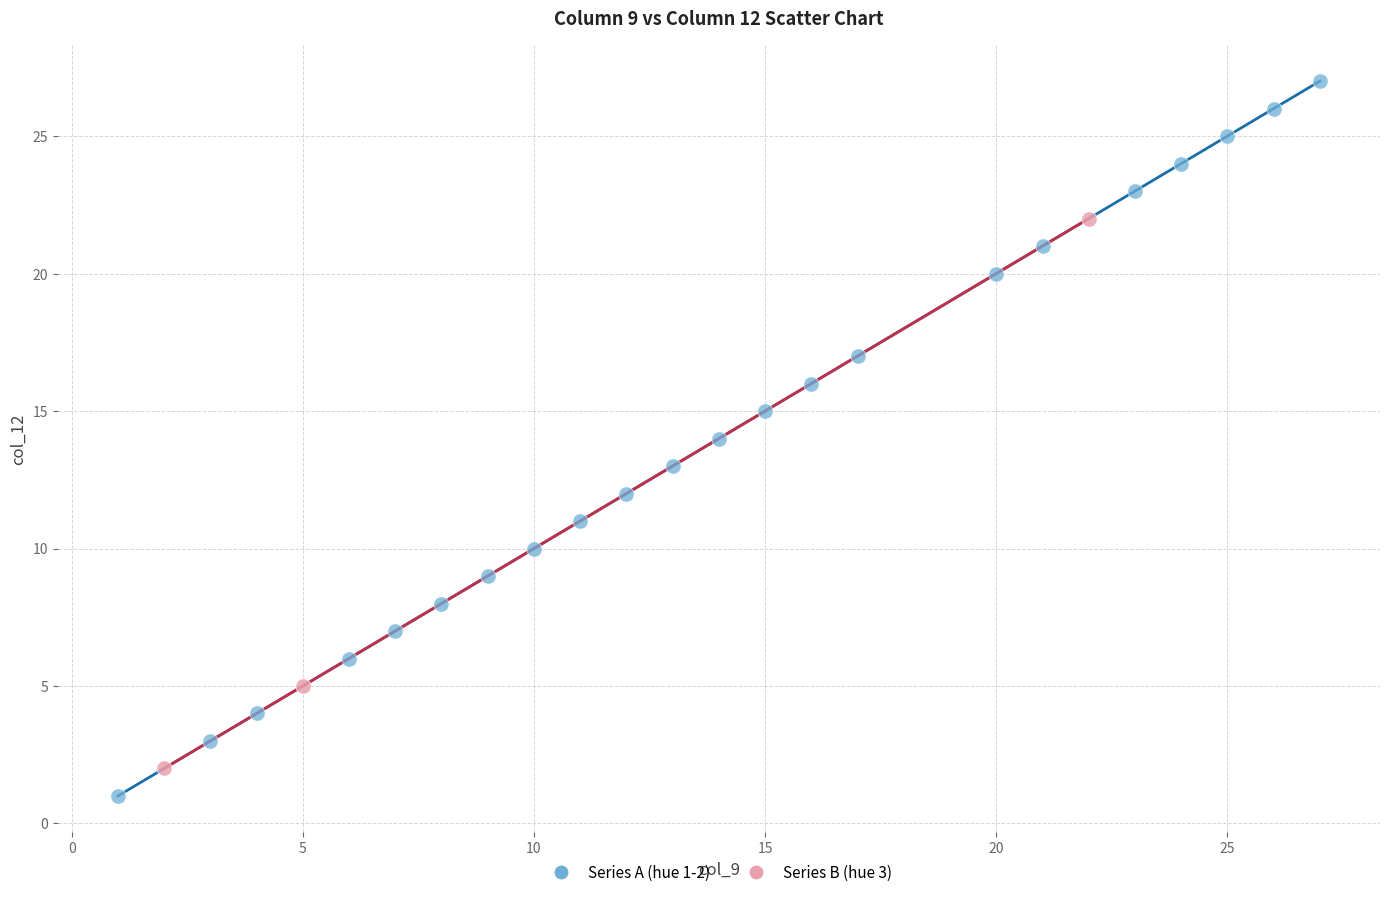

Which series reaches the minimum Y coordinate?

Series A (hue 1-2)